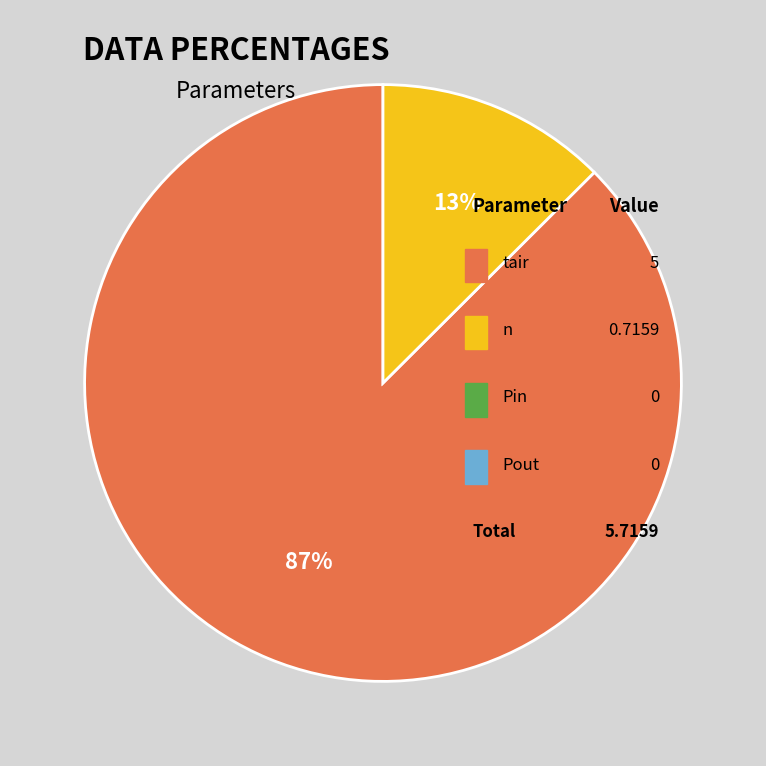

Between tair and n, which is larger?

tair